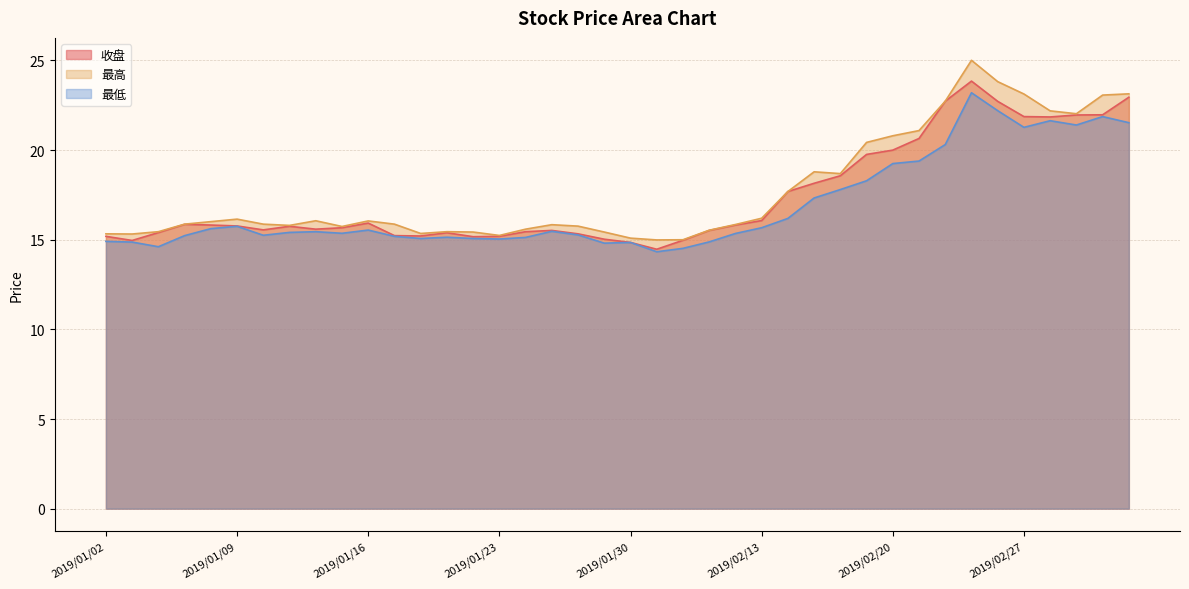

List the labels in order of 最低 value, smallest first.

2019/01/31, 2019/02/01, 2019/01/04, 2019/01/29, 2019/01/30, 2019/01/03, 2019/02/11, 2019/01/02, 2019/01/23, 2019/01/18, 2019/01/22, 2019/01/24, 2019/01/21, 2019/01/17, 2019/01/07, 2019/01/10, 2019/01/28, 2019/02/12, 2019/01/15, 2019/01/11, 2019/01/14, 2019/01/25, 2019/01/16, 2019/01/08, 2019/02/13, 2019/01/09, 2019/02/14, 2019/02/15, 2019/02/18, 2019/02/19, 2019/02/20, 2019/02/21, 2019/02/22, 2019/02/27, 2019/03/01, 2019/03/05, 2019/02/28, 2019/03/04, 2019/02/26, 2019/02/25